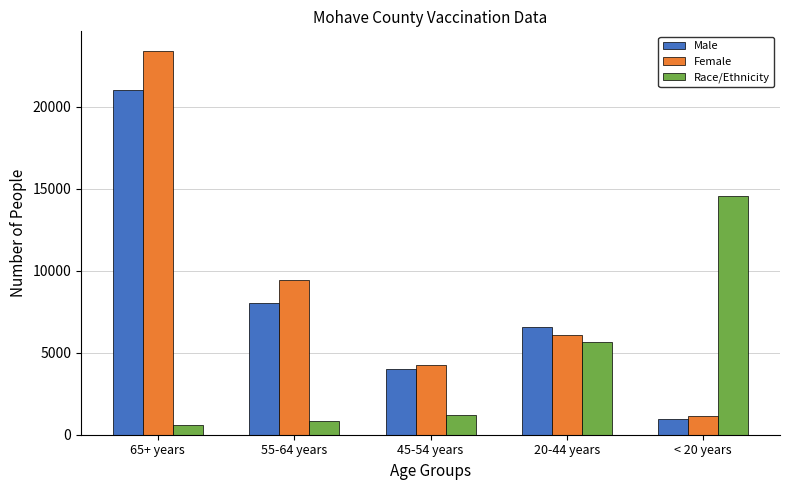

Reading left to right, what are all the values shown in this chart?

Male: 21001	8049	4010	6559	961
Female: 23411	9449	4257	6057	1122
Race/Ethnicity: 572	849	1221	5655	14521